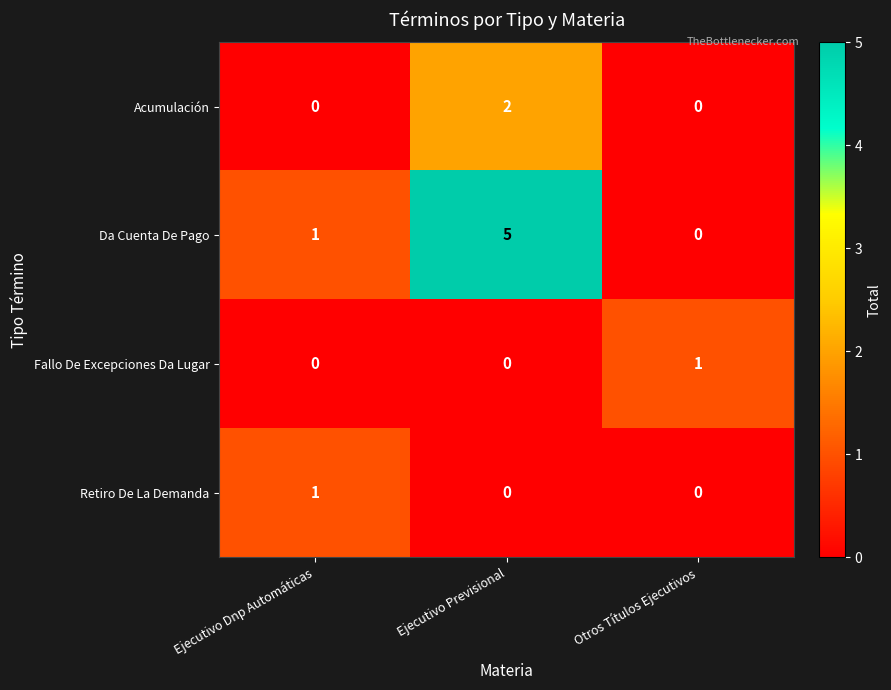

Reading right to left, extract all data points from this chart.

Acumulación: 0	2	0
Da Cuenta De Pago: 0	5	1
Fallo De Excepciones Da Lugar: 1	0	0
Retiro De La Demanda: 0	0	1